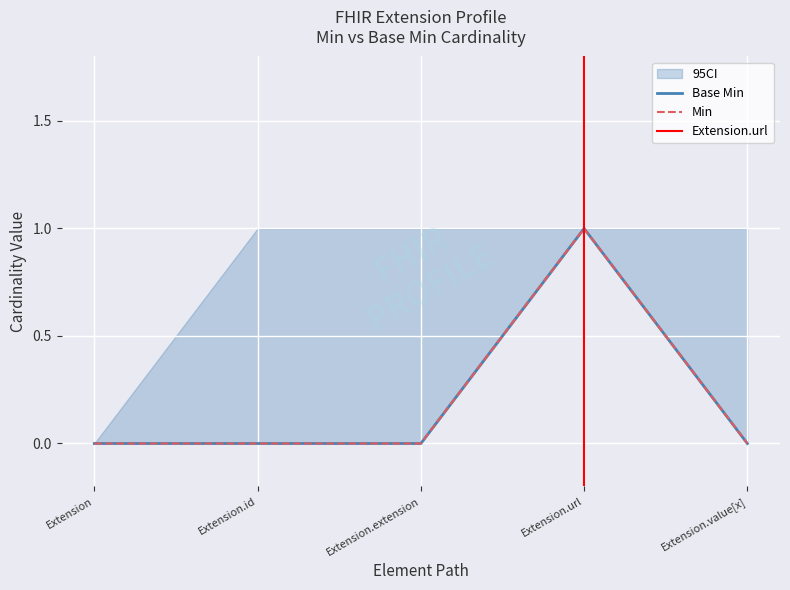

The value of Base Min at Extension.url is 1. True or false?

True